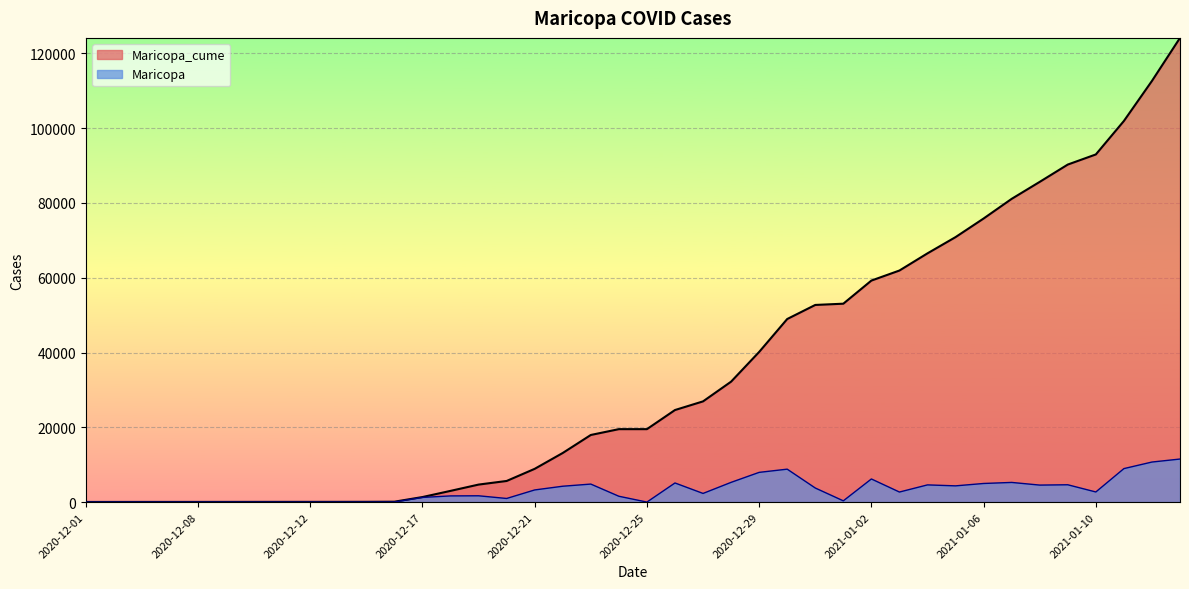

What value does the Maricopa series have at 2020-12-08?

2